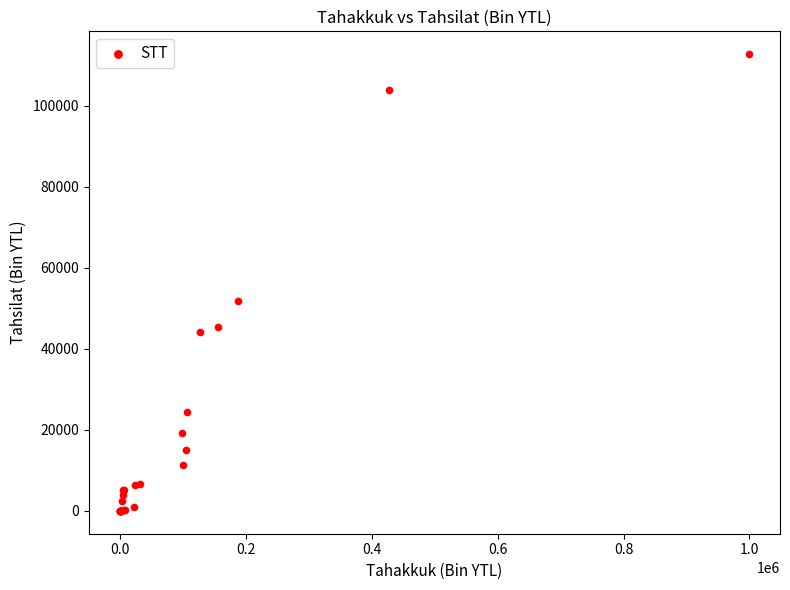

What Y value in the scatter plot is closest to 56394?

51925